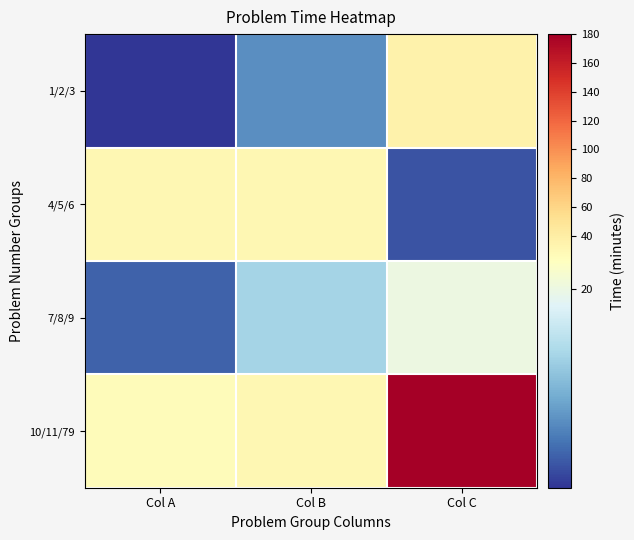

At Col A, list the series in order from smallest to largest.

1/2/3, 7/8/9, 10/11/79, 4/5/6